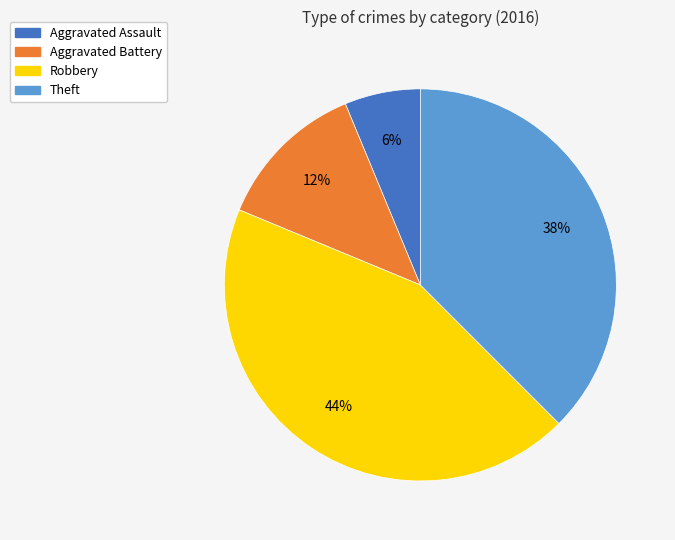

Does any single category account for the majority?

No